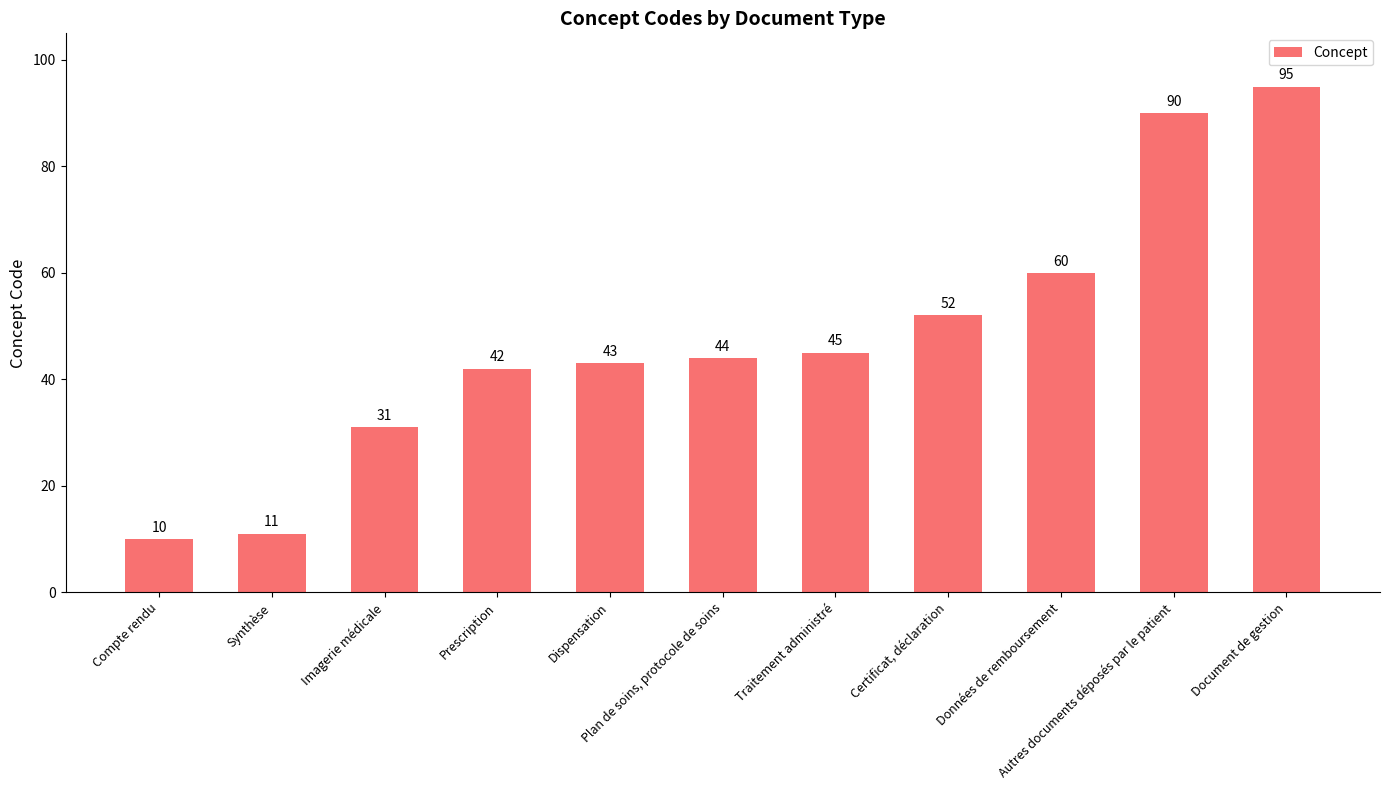

What is the value of the 4th bar from the left?

42